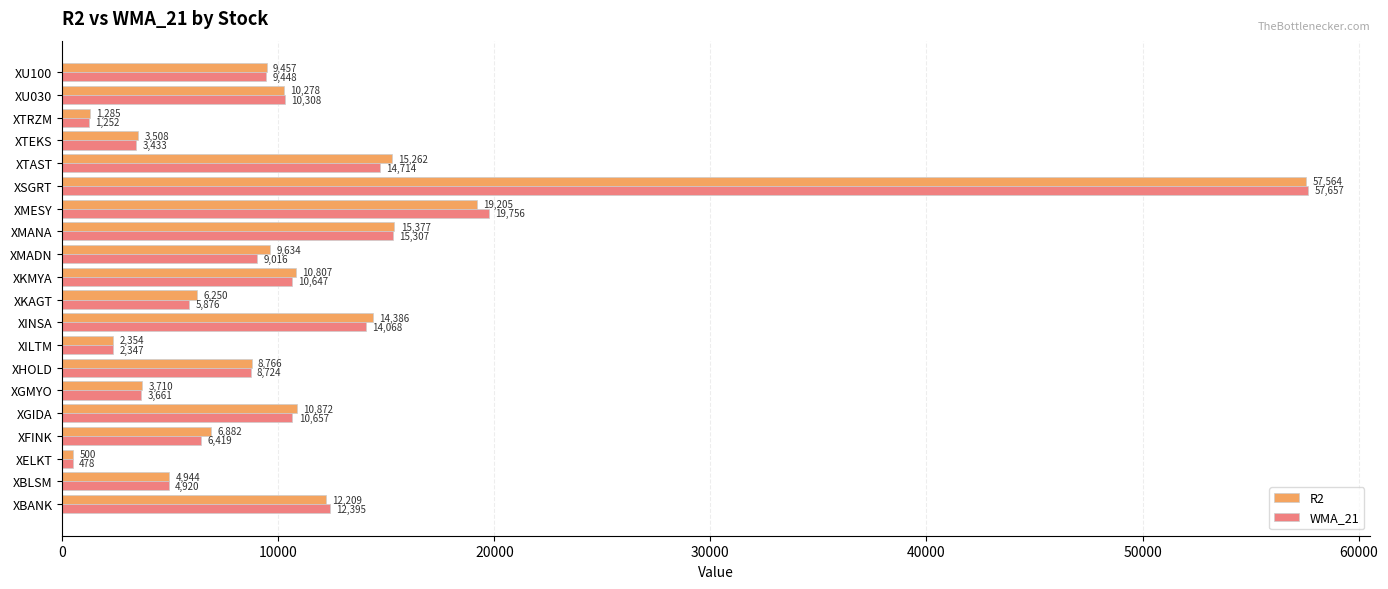

Which label corresponds to the largest value in the chart?

XSGRT